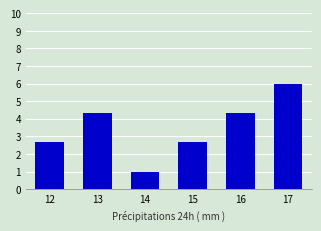

Where does the data first go above 4?

13